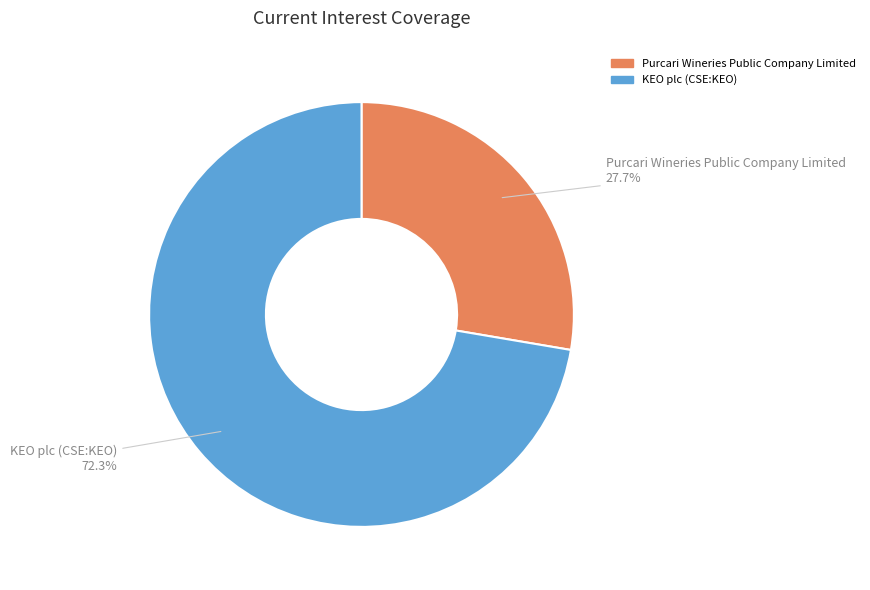

Which has a higher value, KEO plc (CSE:KEO) or Purcari Wineries Public Company Limited?

KEO plc (CSE:KEO)